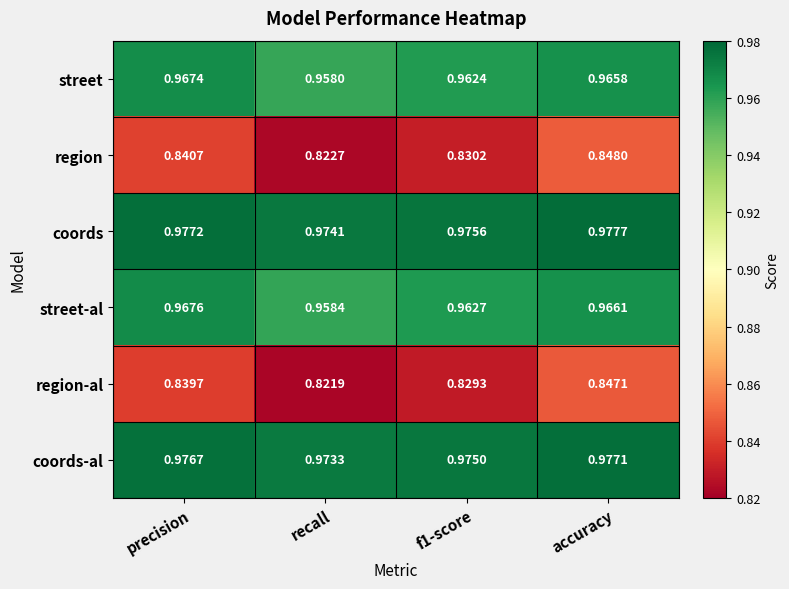

Which series has the widest spread of values?

region